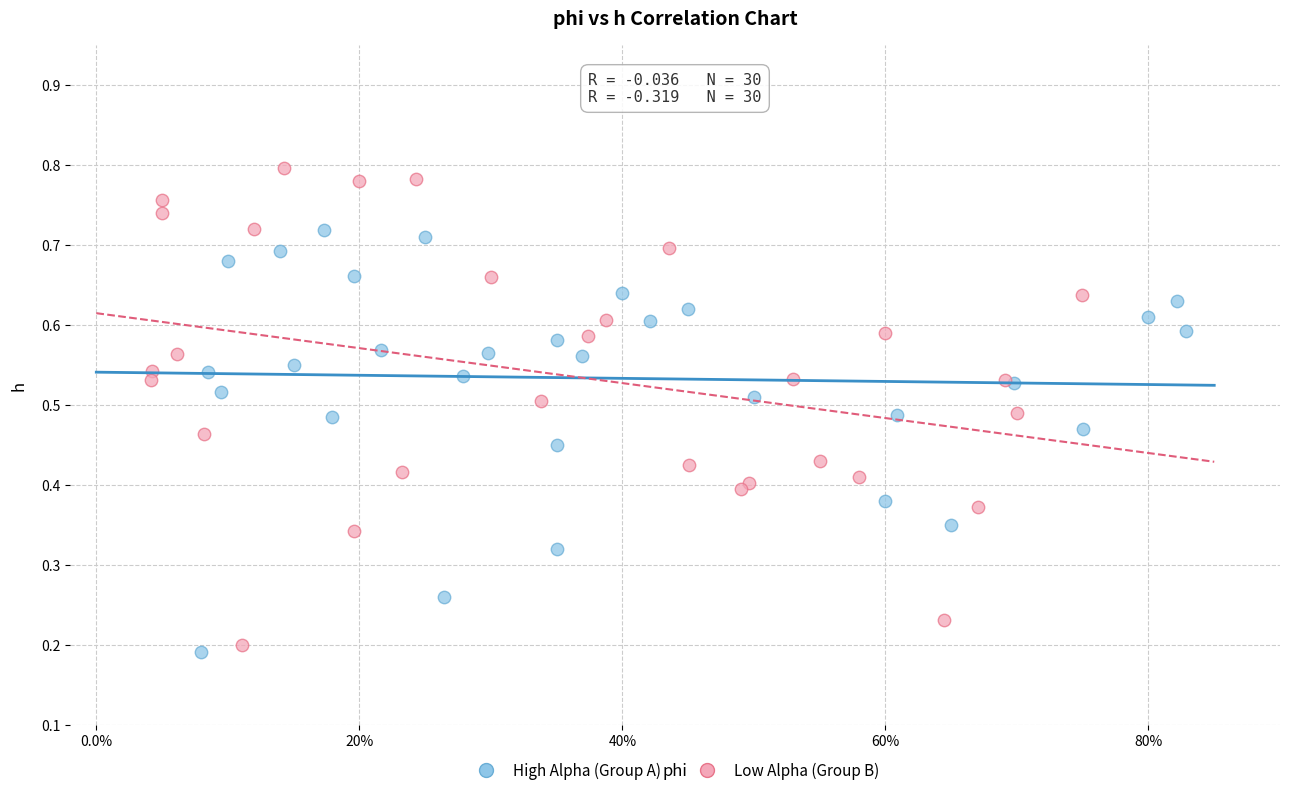

Which series has the widest spread of Y values?

Low Alpha (Group B)